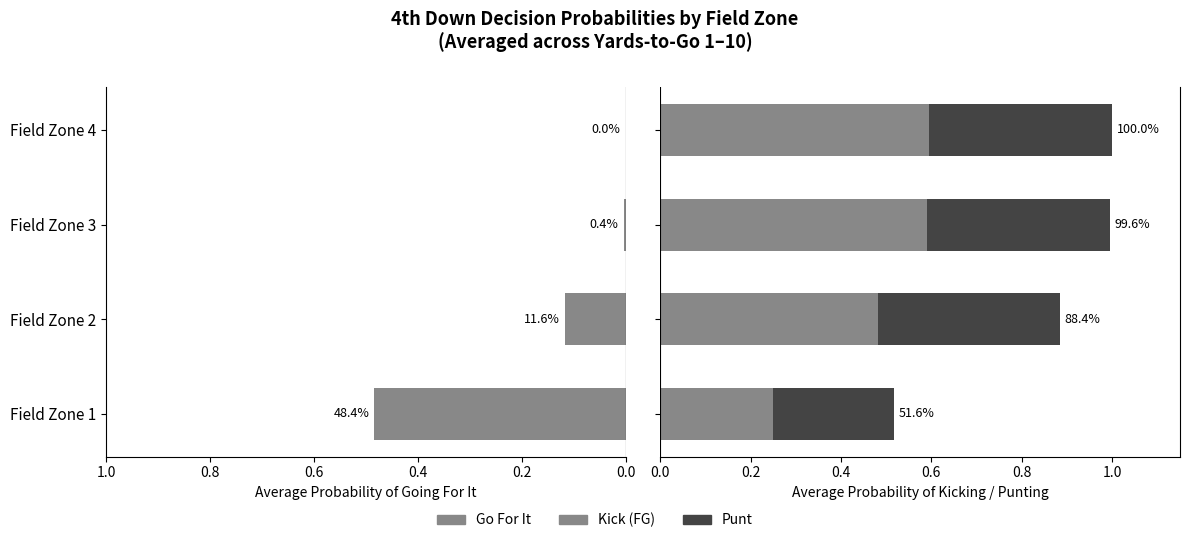

True or false: kick has a value of 0.6 at Field Zone 4.

True